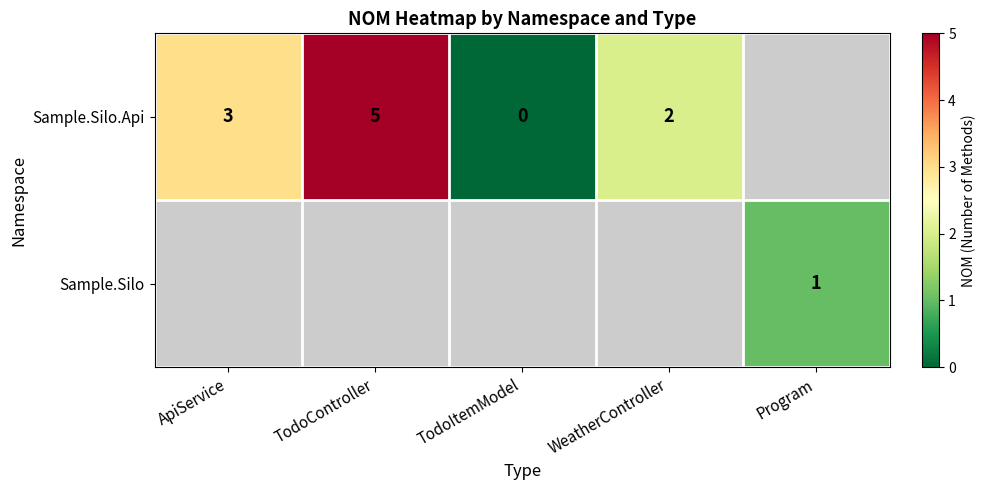

The value of Sample.Silo.Api at ApiService is 3. True or false?

True